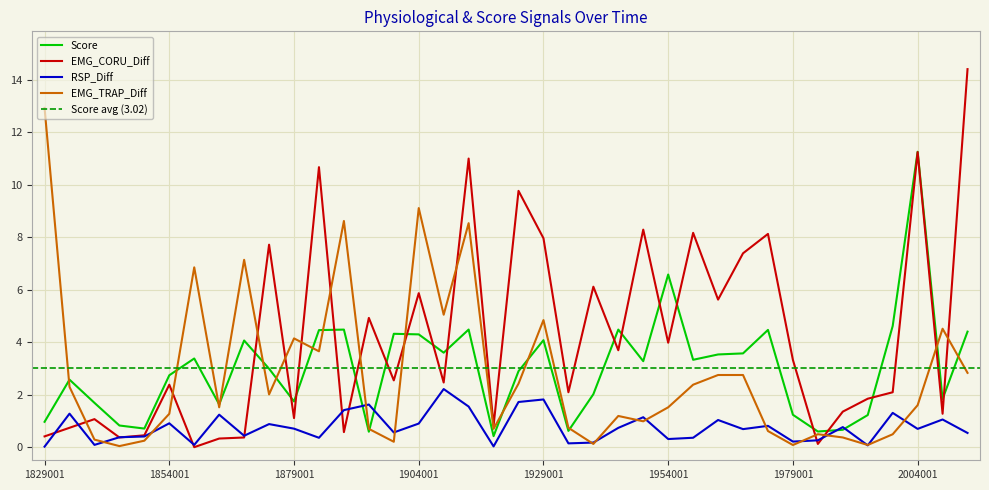

What is the maximum value for Score?

11.3